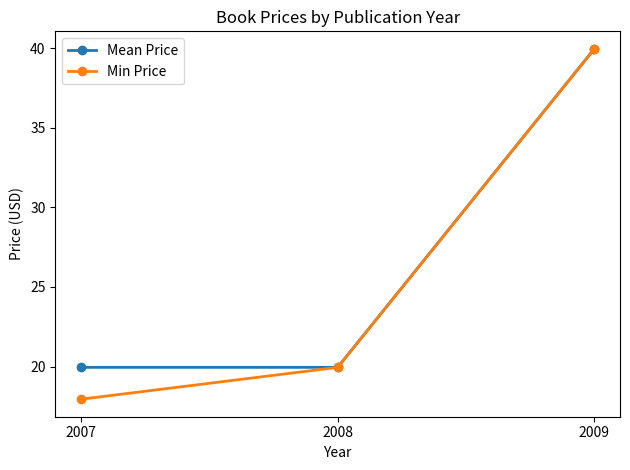

What is the value of the Mean Price point at the 3rd from the left?

40.0